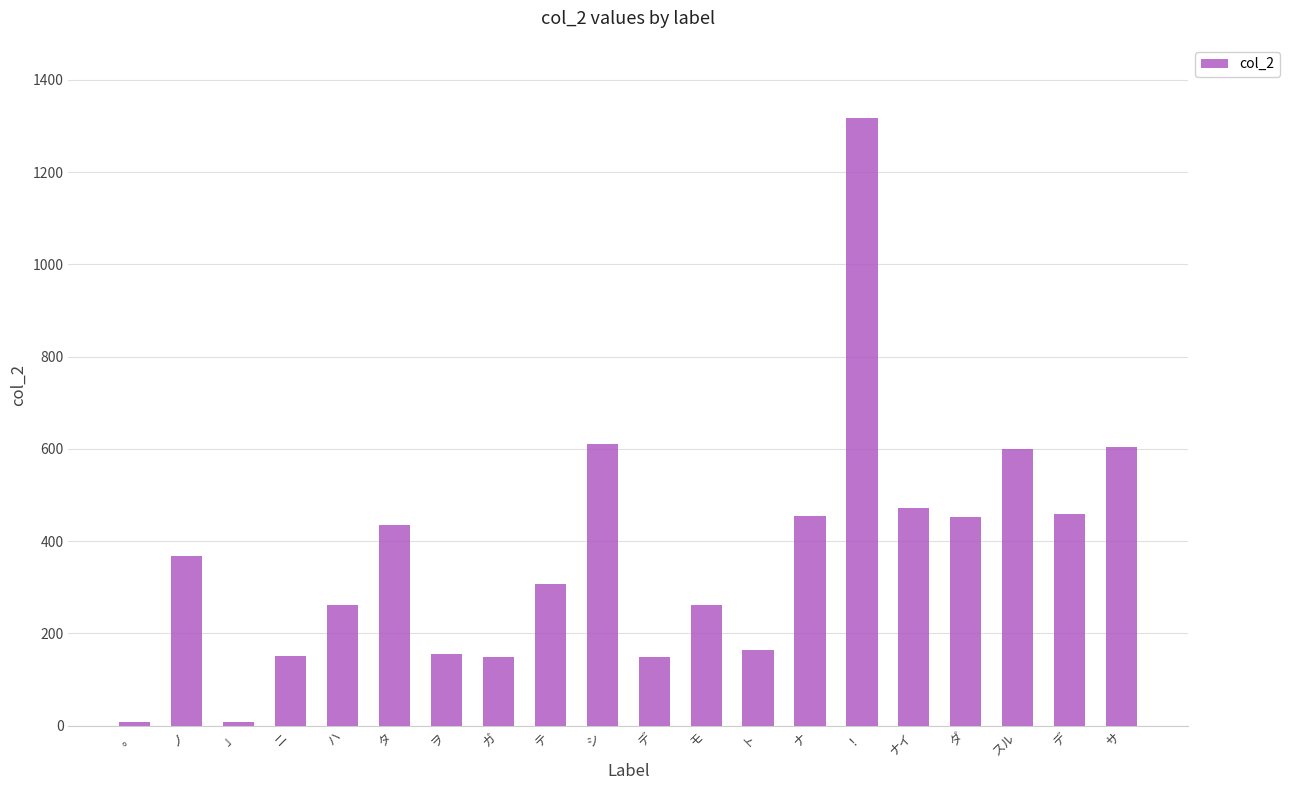

Reading left to right, transcribe all the data shown in this chart.

。=8	ノ=368	」=7	ニ=151	ハ=261	タ=435	ヲ=156	ガ=148	テ=307	シ=610	デ=149	モ=262	ト=164	ナ=454	！=1318	ナイ=473	ダ=453	スル=599	デ=458	サ=605